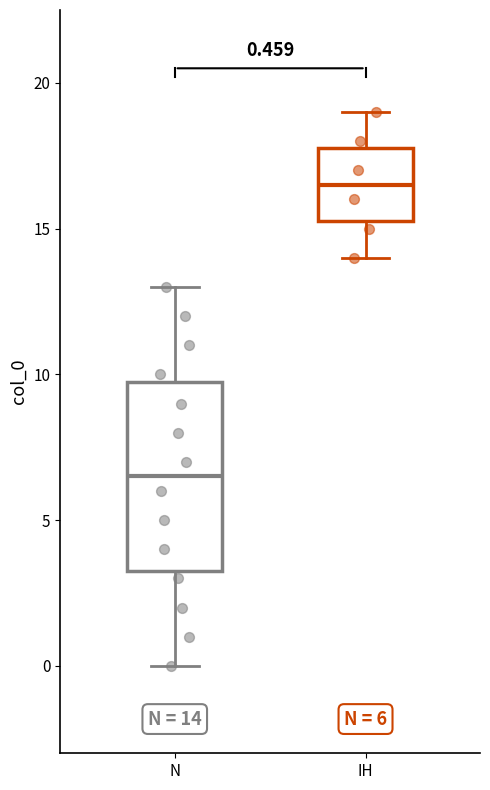

Which box's median line is the highest?

IH